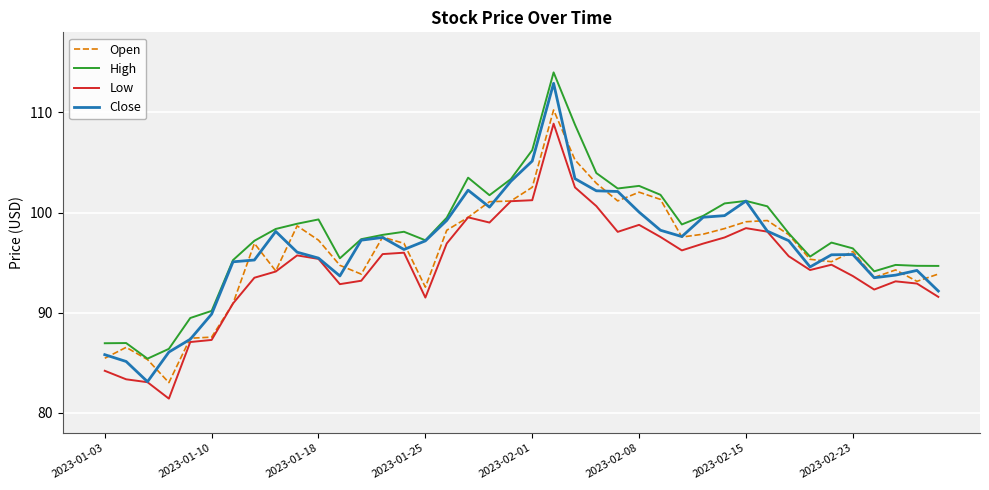

True or false: Low and High intersect in this chart.

False